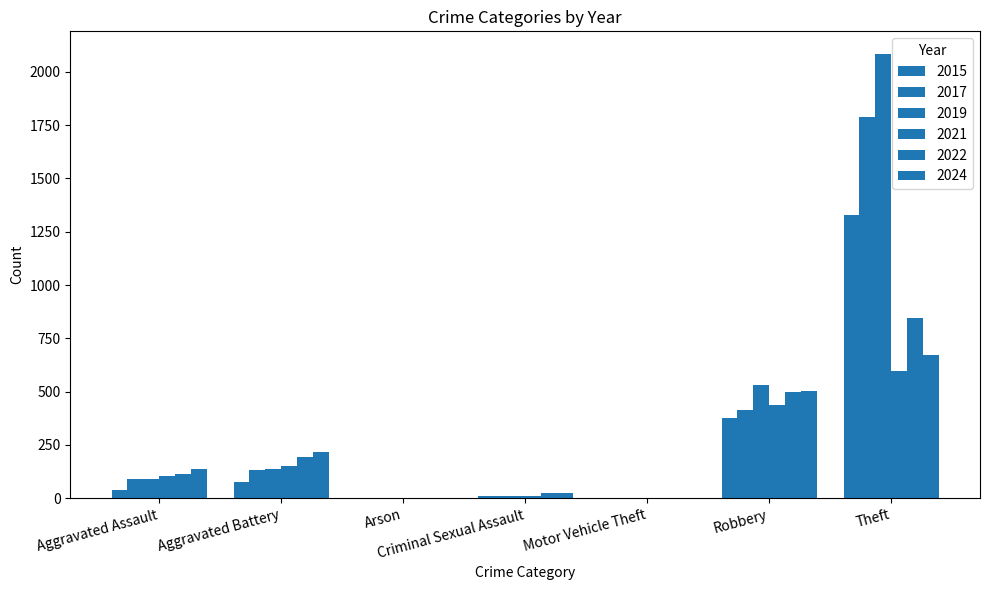

Are the bars horizontal?

No